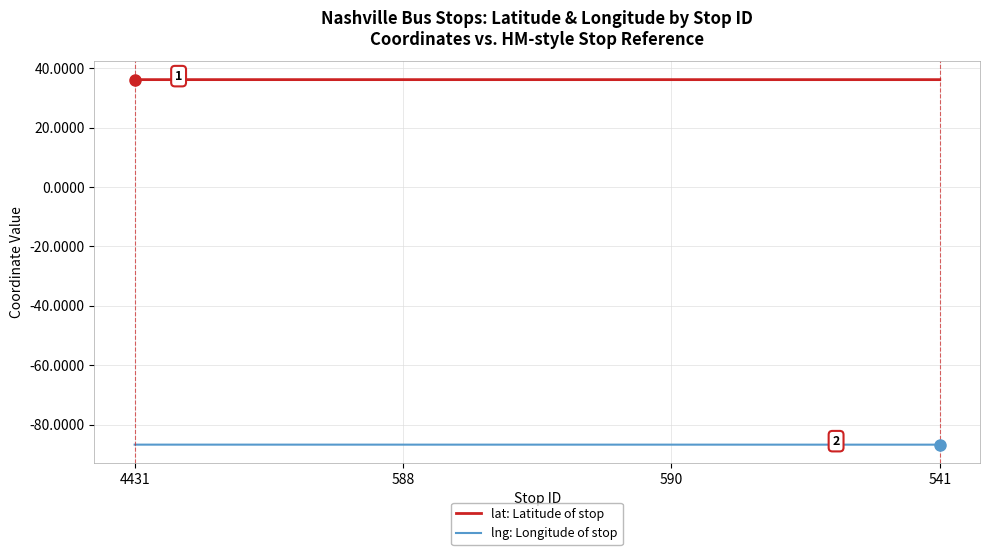

How many lines are shown in the chart?

2